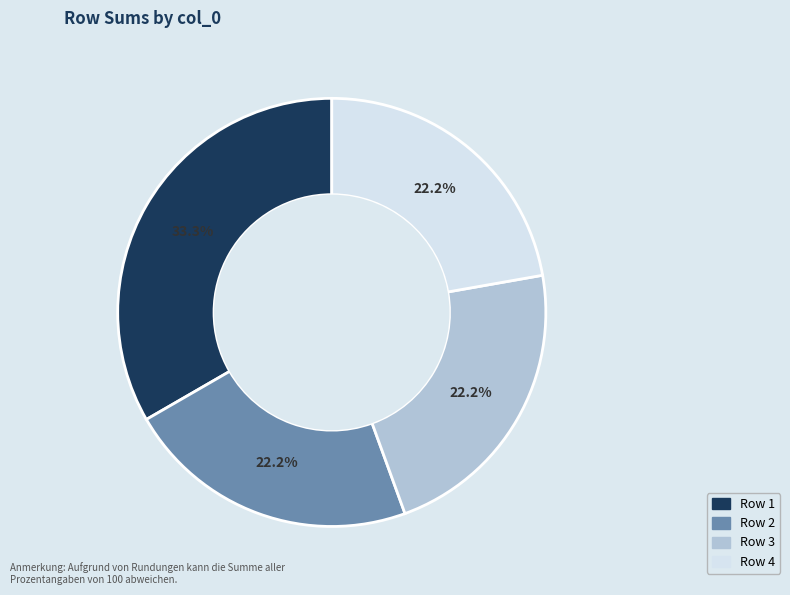

Is there any slice that represents more than half of the pie?

No